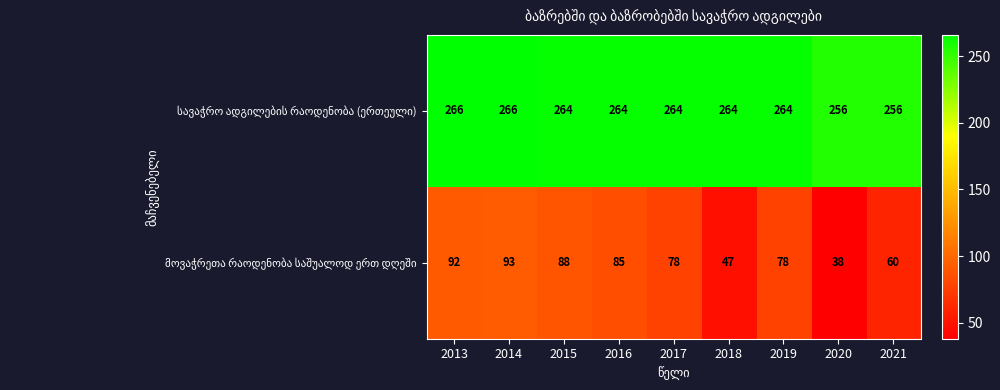

At how many categories does at least one series exceed 150?

9